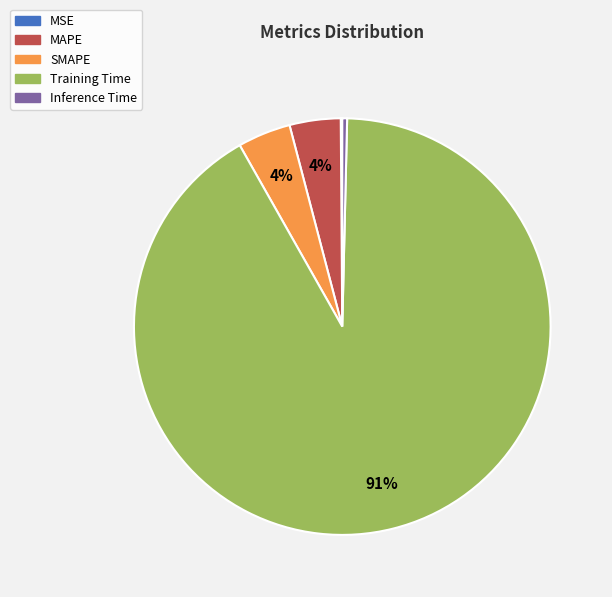

Is there a majority slice in this chart?

Yes